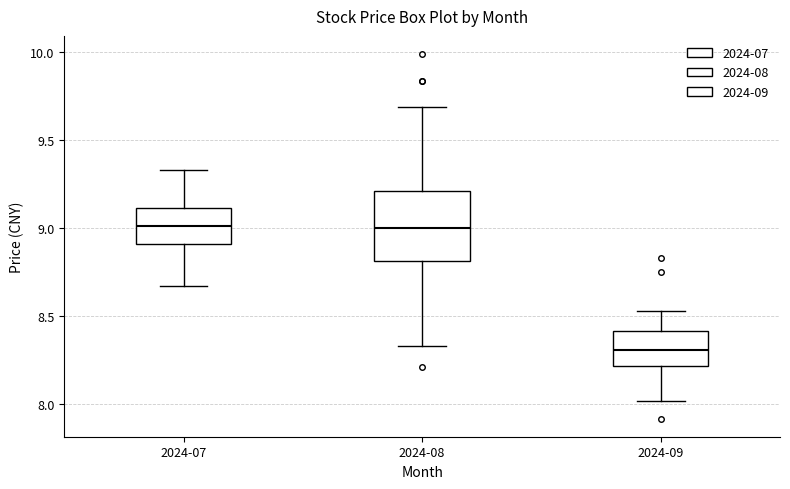

Comparing the boxes themselves (not the whiskers), which one is the tallest?

2024-08